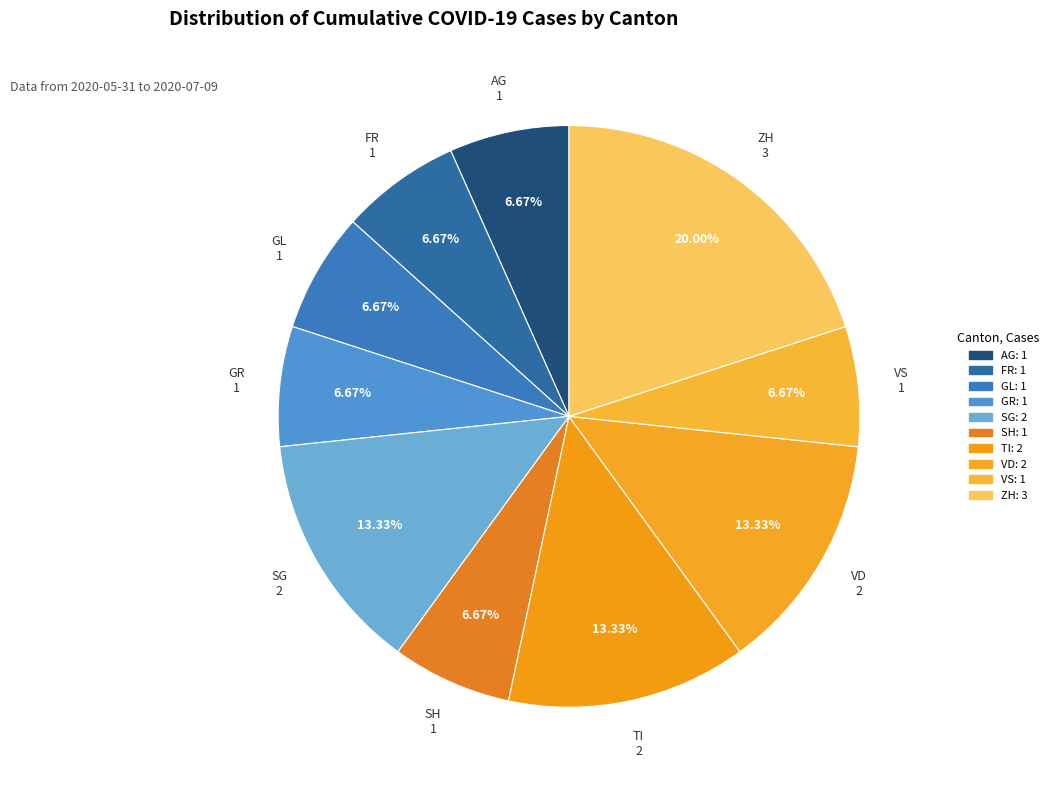

To the nearest percent, what portion does SG represent?

13%